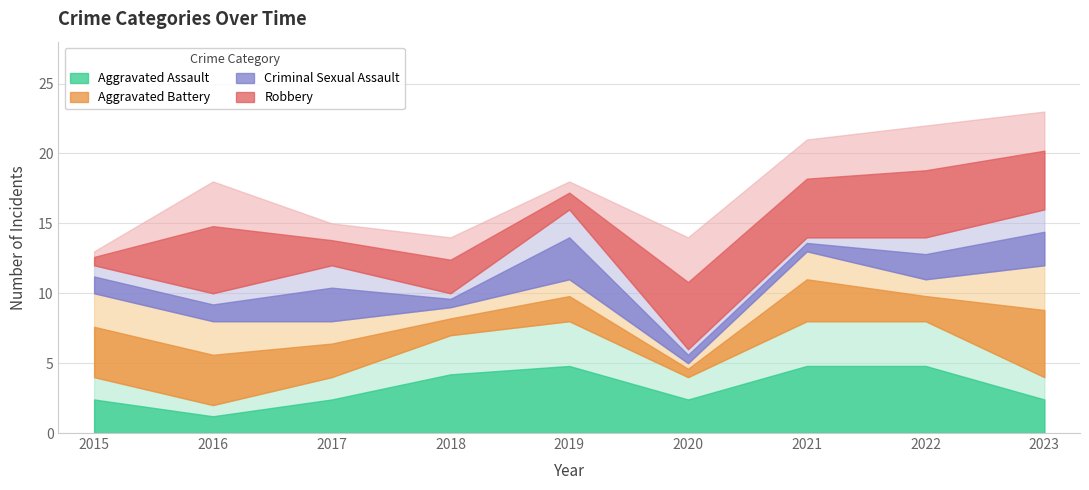

Reading right to left, what are all the values shown in this chart?

Aggravated Assault: 4	8	8	4	8	7	4	2	4
Aggravated Battery: 8	3	5	1	3	2	4	6	6
Criminal Sexual Assault: 4	3	1	1	5	1	4	2	2
Robbery: 7	8	7	8	2	4	3	8	1